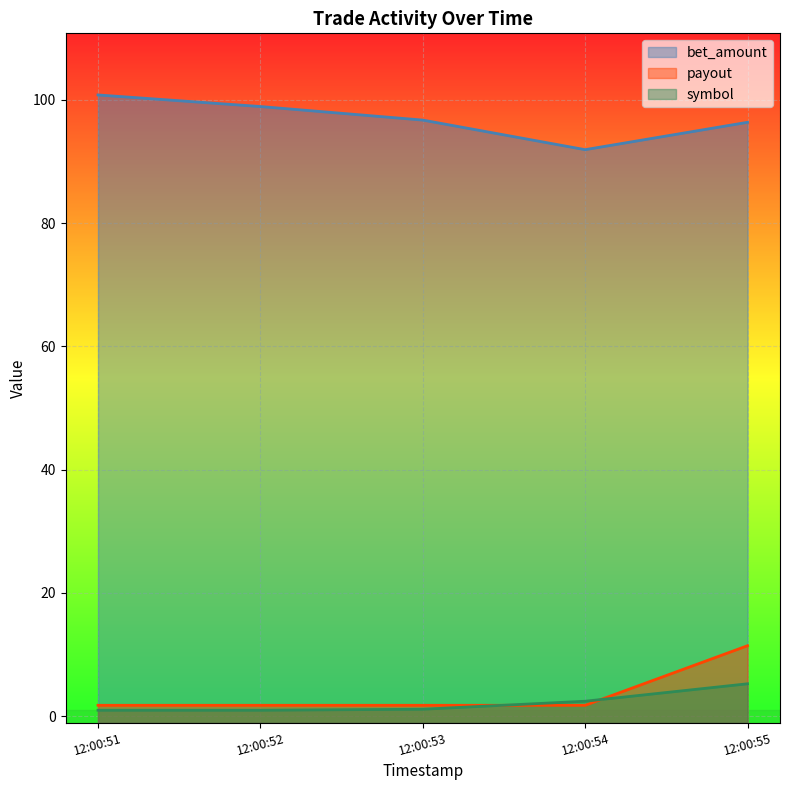

Which series changed the most between 12:00:51 and 12:00:54?

bet_amount